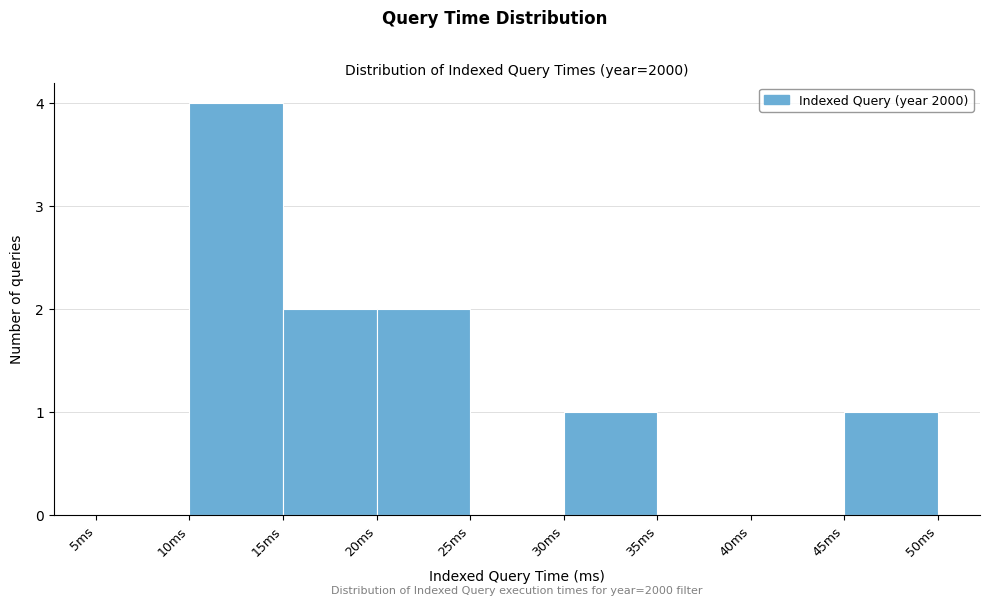

Which range on the x-axis has the tallest bar?

10 to 15